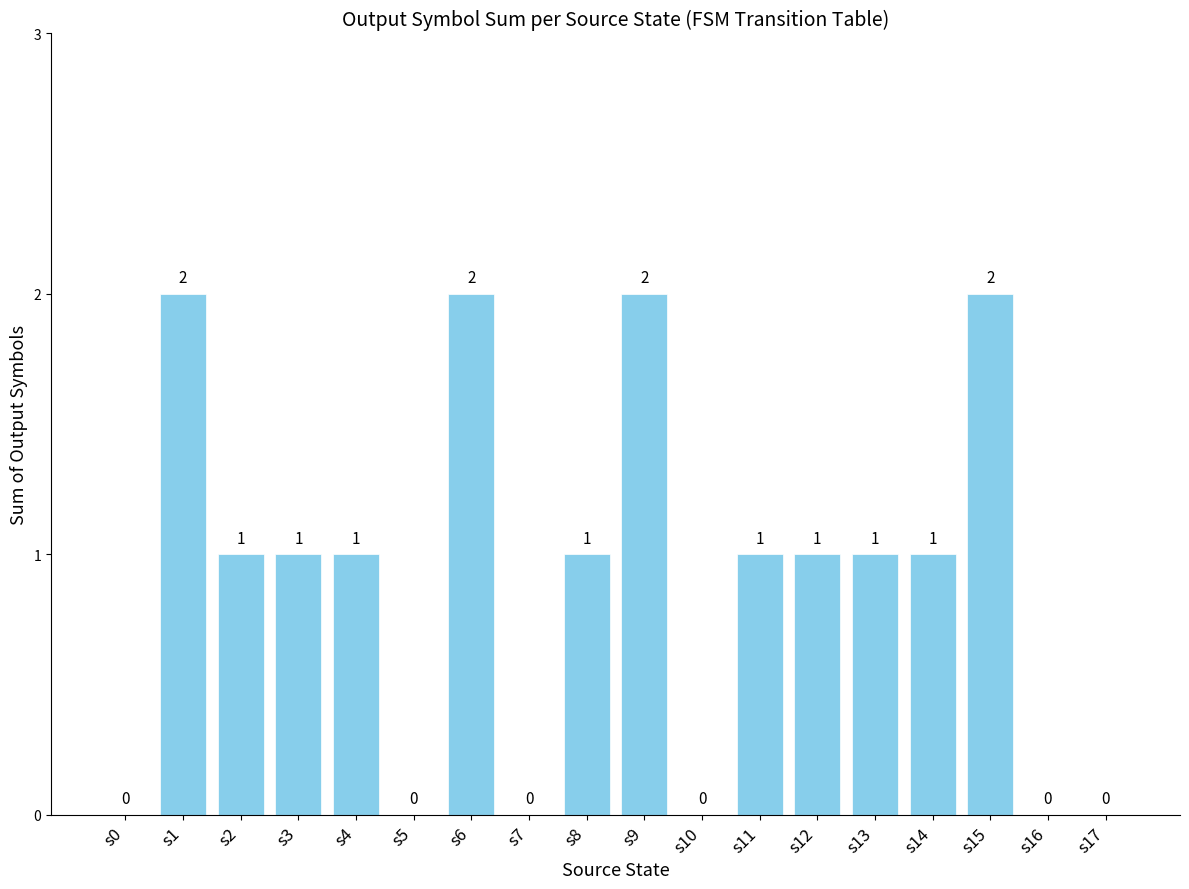

Is it true that the value at s6 is 1?

False